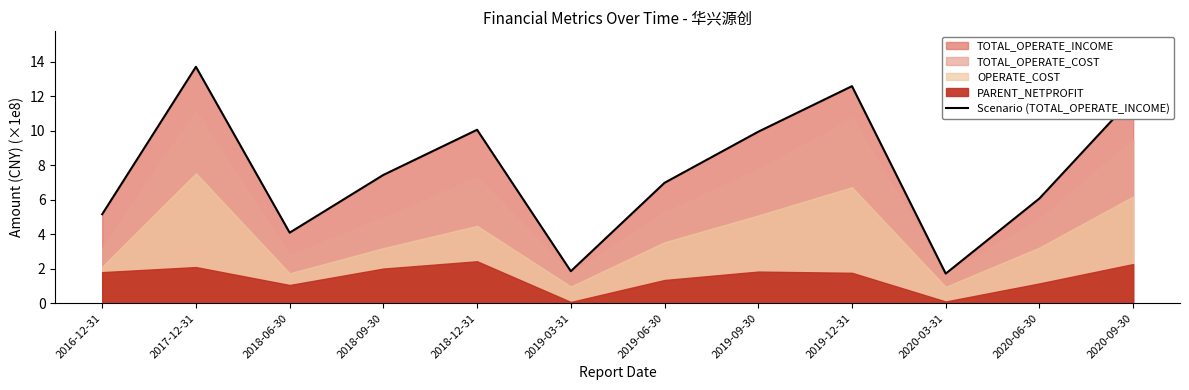

What is the sum of the values at 2019-09-30 and 2018-09-30?

17.4